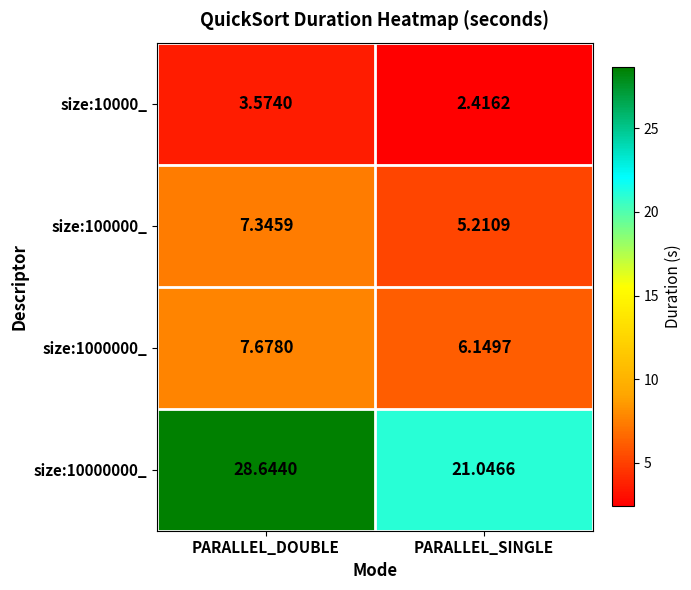

Which series has the largest range (max minus min)?

size:10000000_